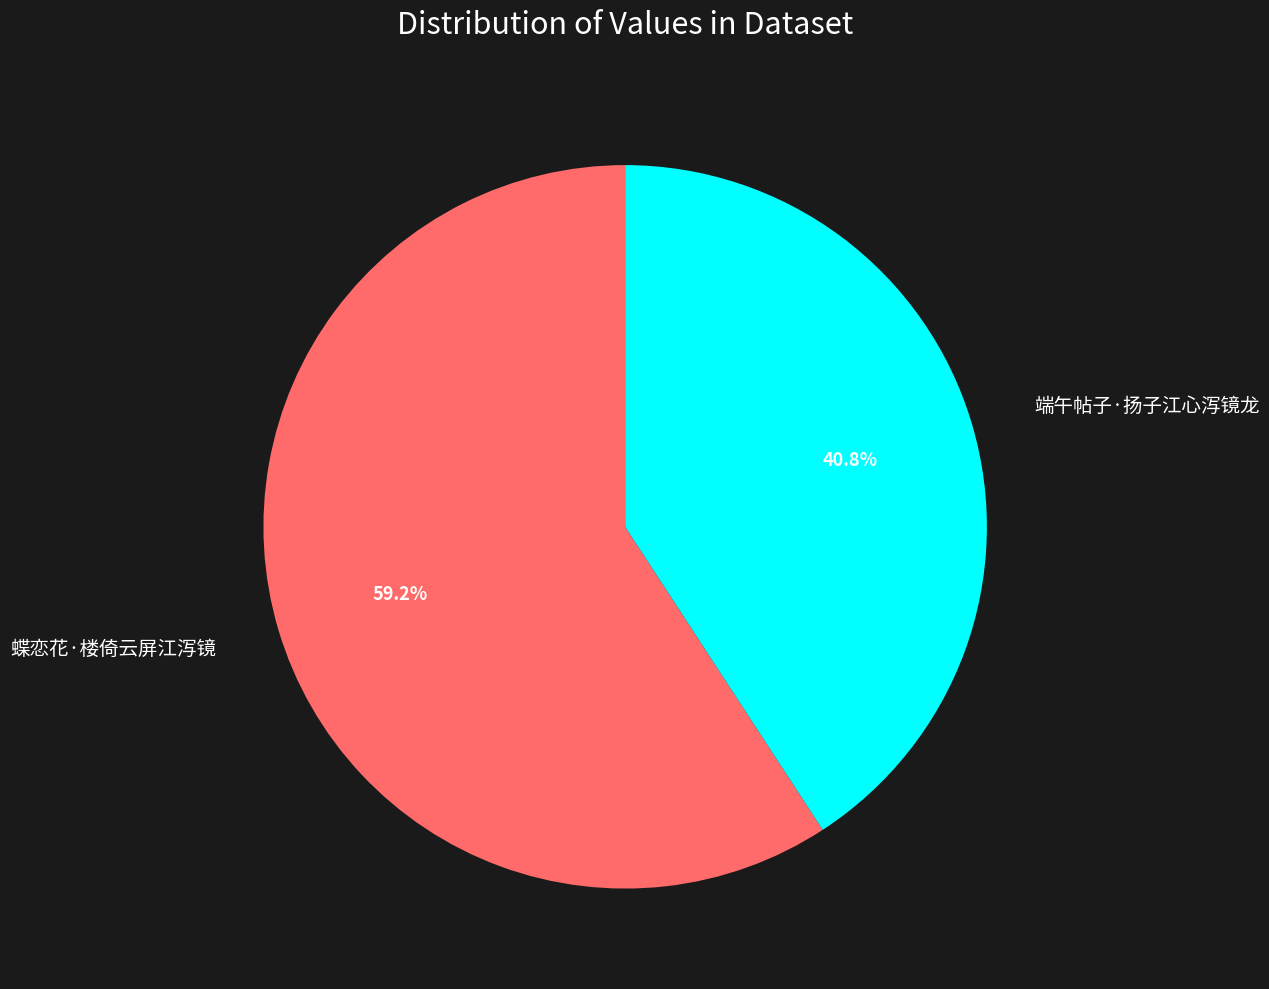

Does any single category account for the majority?

Yes